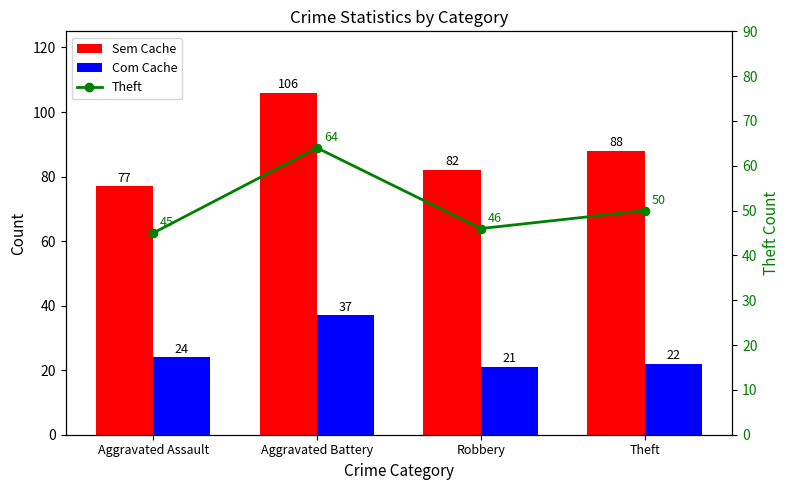

What is the sum of all Com Cache values?

104